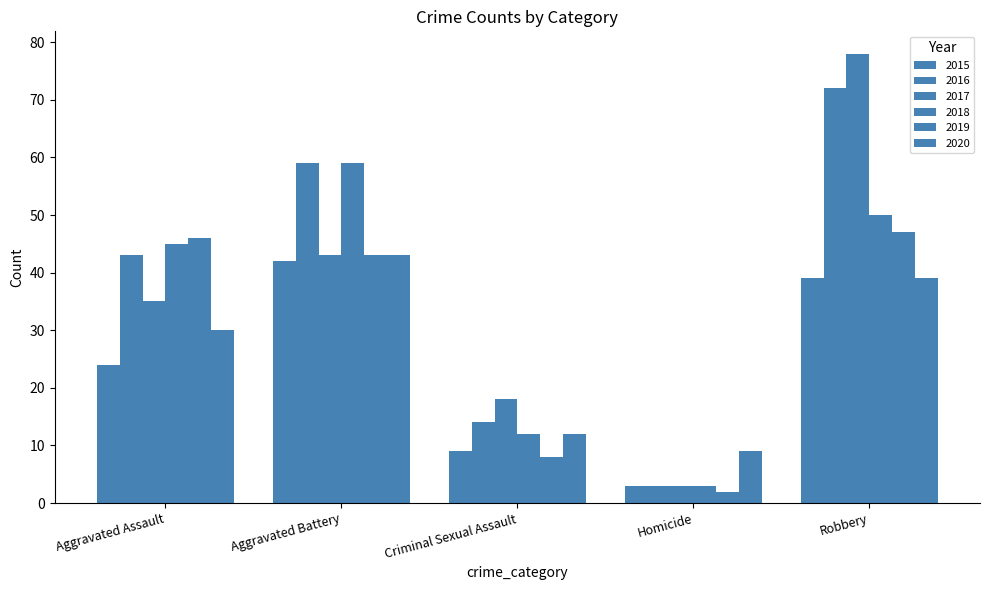

How many data points in 2015 are less than 24?

2